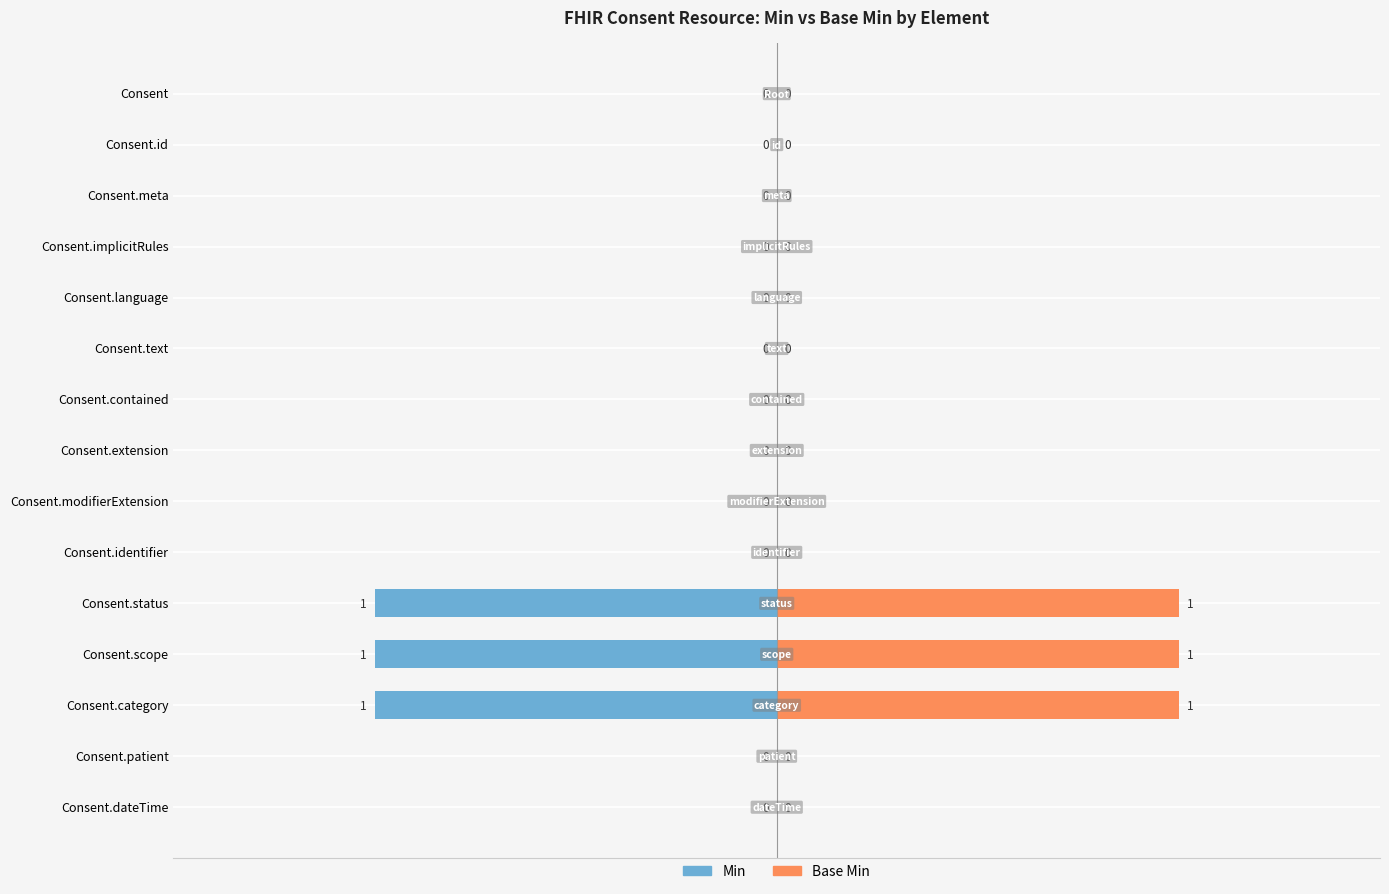

What are all the series names shown in the legend?

Min, Base Min